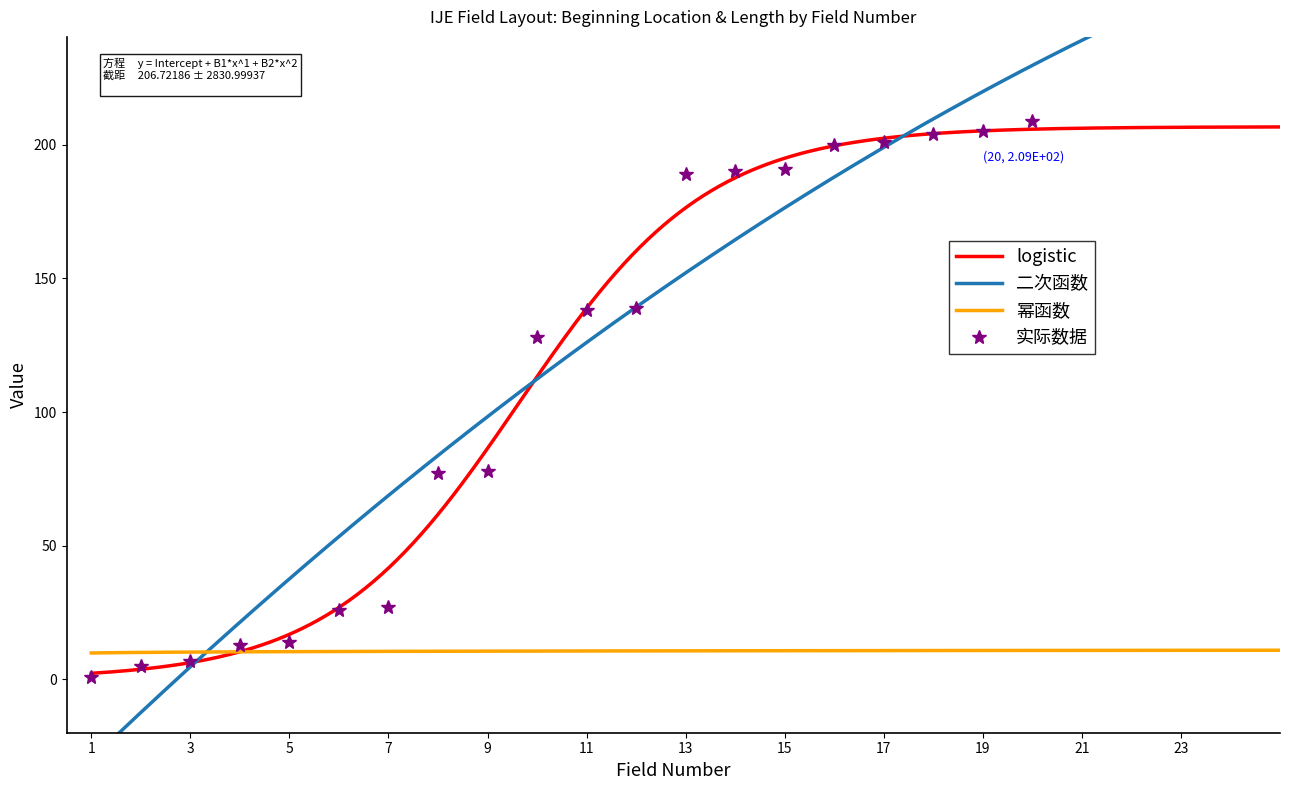

What is the average value?

112